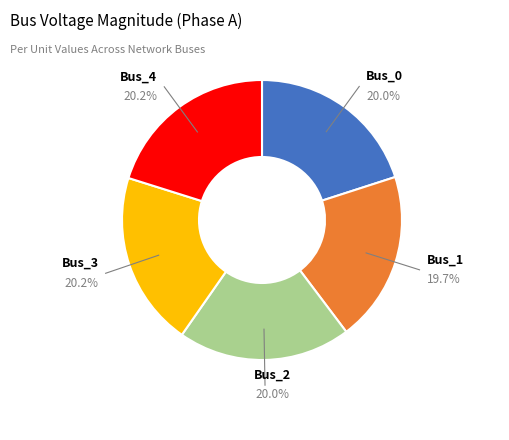

Is there any slice that represents more than half of the pie?

No